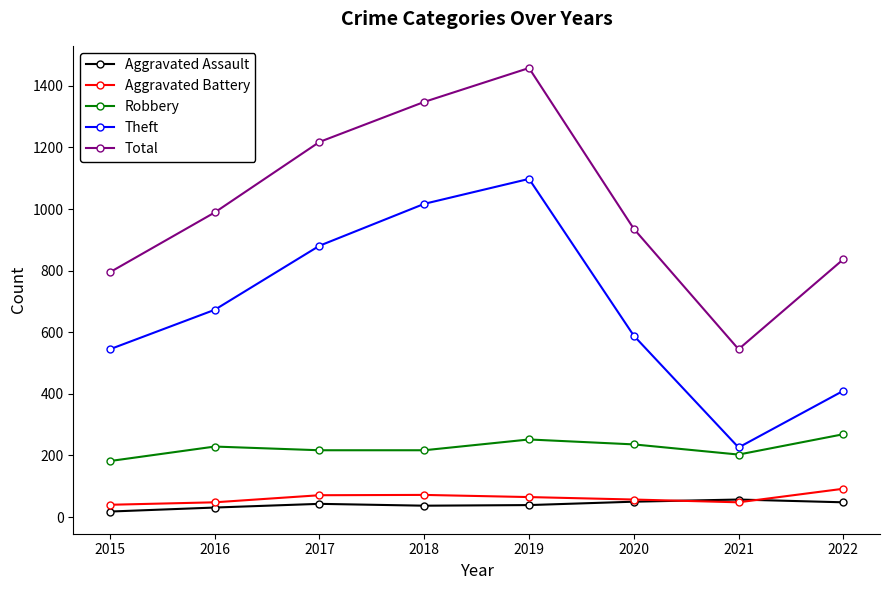

What is the value of the Robbery point at the 6th from the left?

236